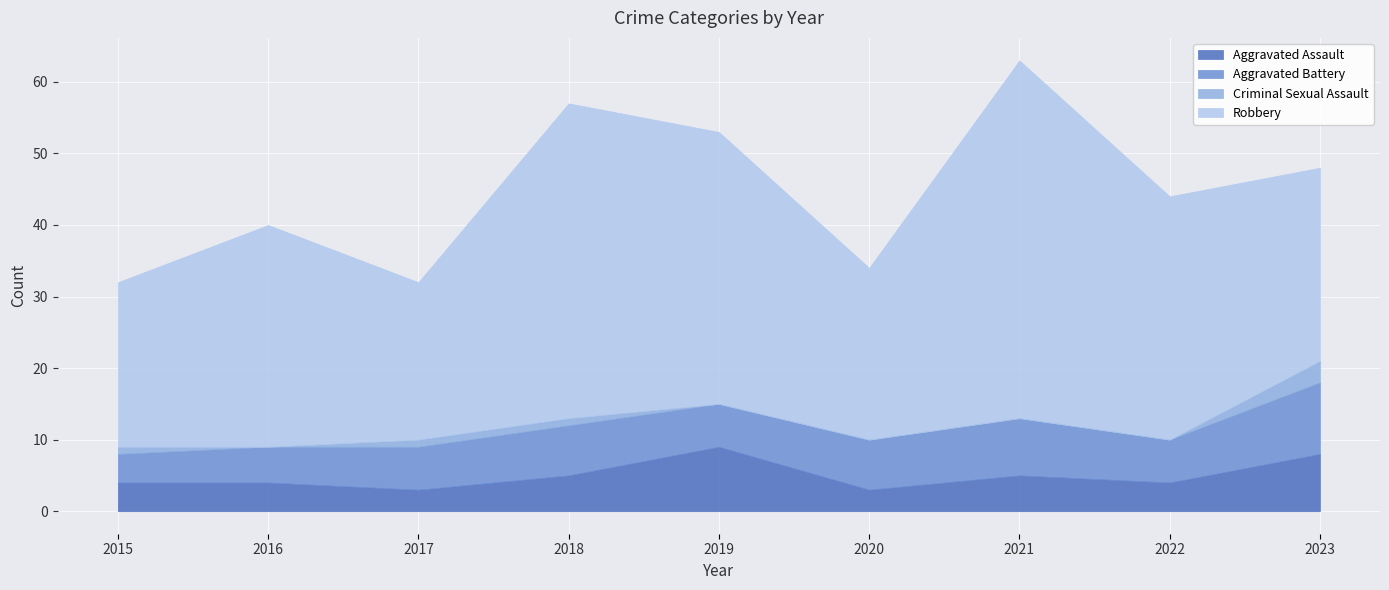

What is the total value across all series at 2019?

53